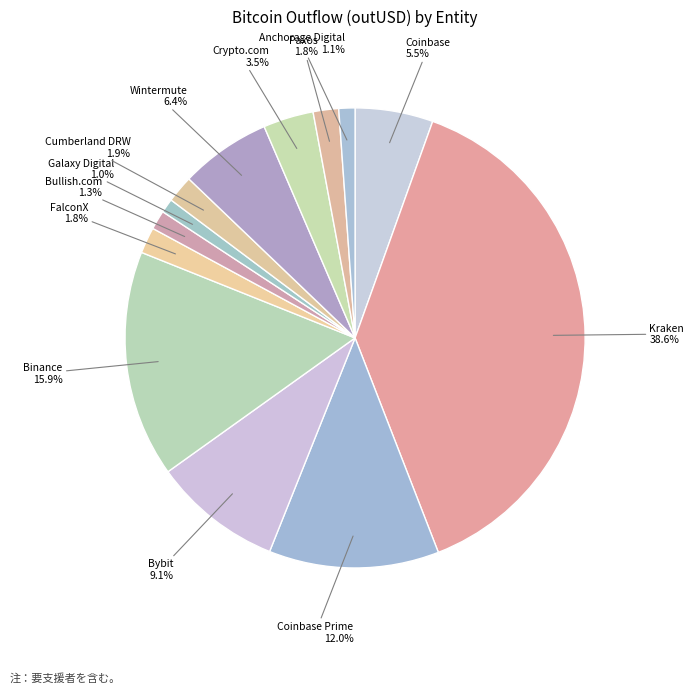

Between Paxos and Crypto.com, which is larger?

Crypto.com